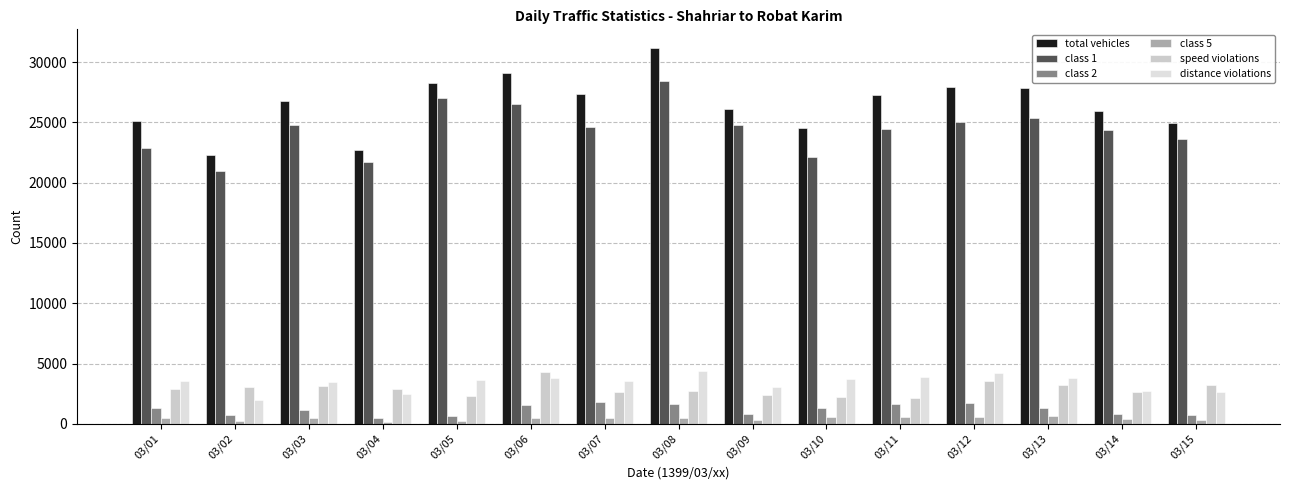

True or false: class 1 has a value of 36711 at 03/14.

False